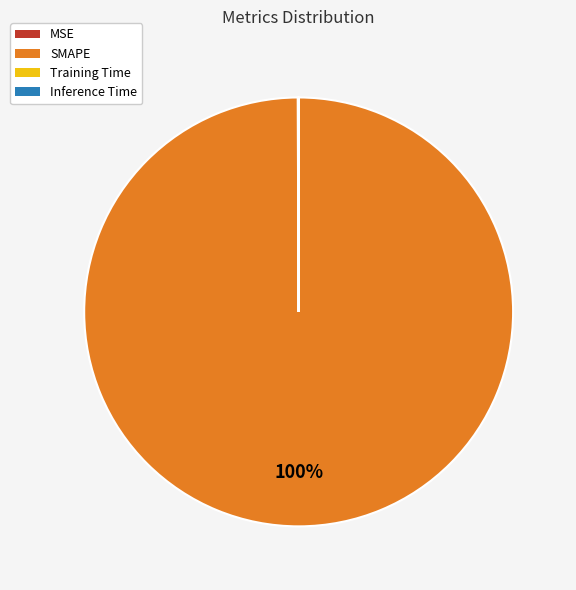

Which slice is the largest?

SMAPE